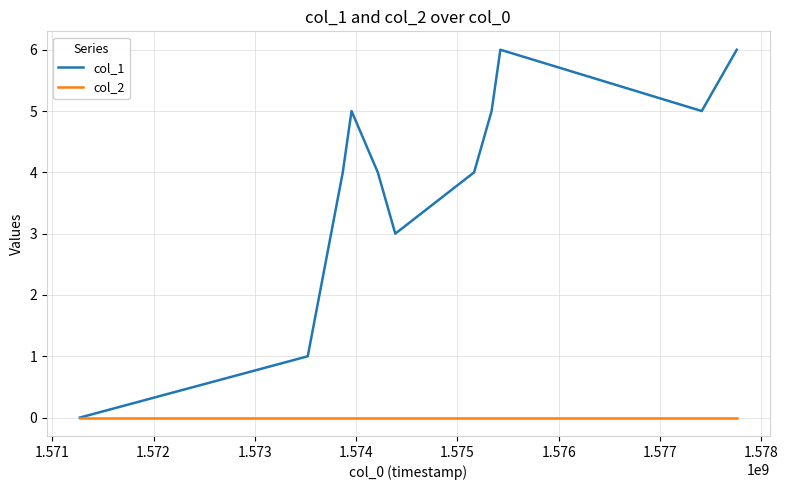

Rank the series by their average value, from lowest to highest.

col_2, col_1